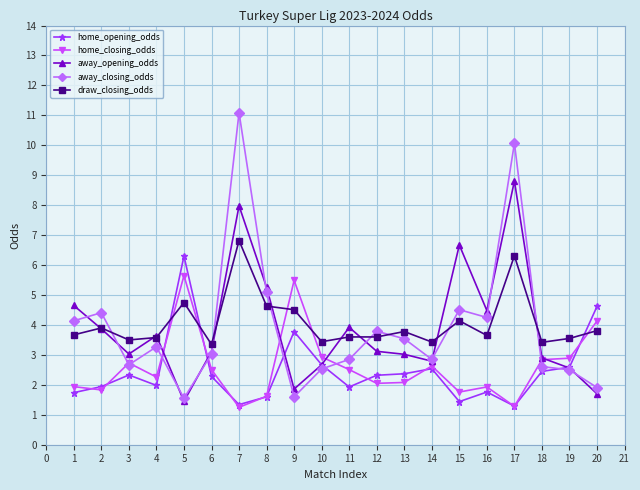

Count the number of categories in the chart.

20